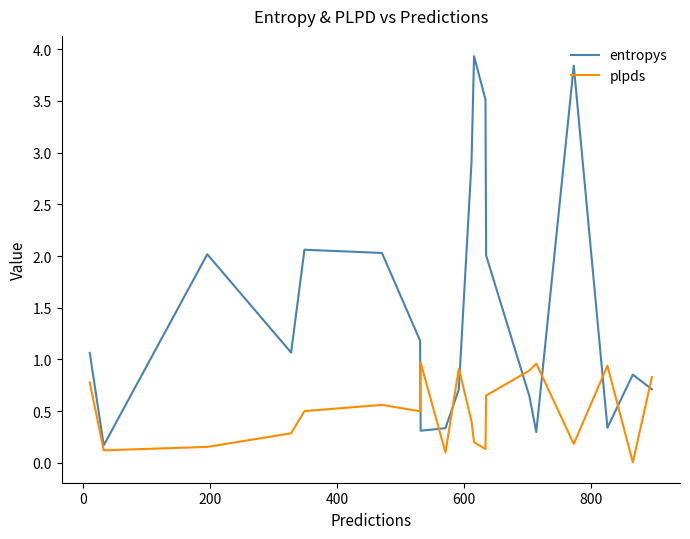

Which series has the widest spread of values?

entropys